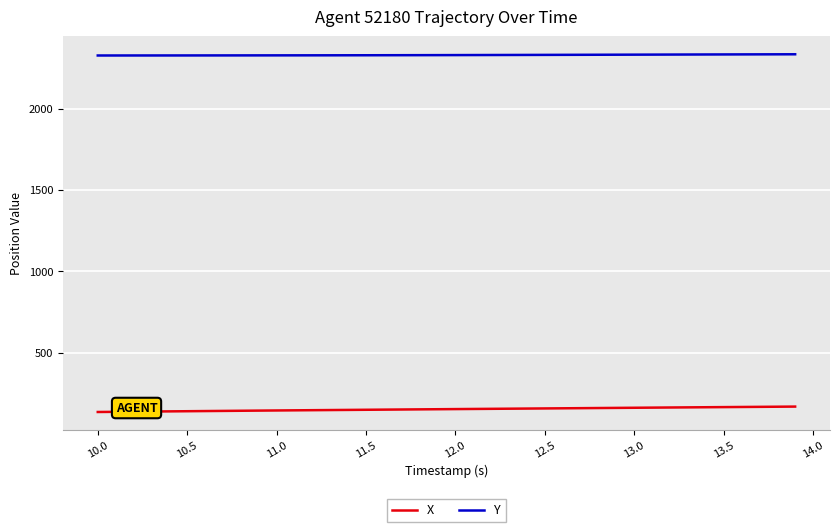

Does the chart display data point markers on the line(s)?

No